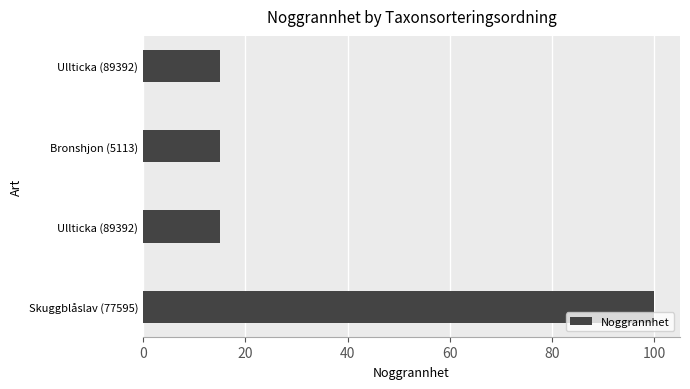

Does the chart contain any negative values?

No